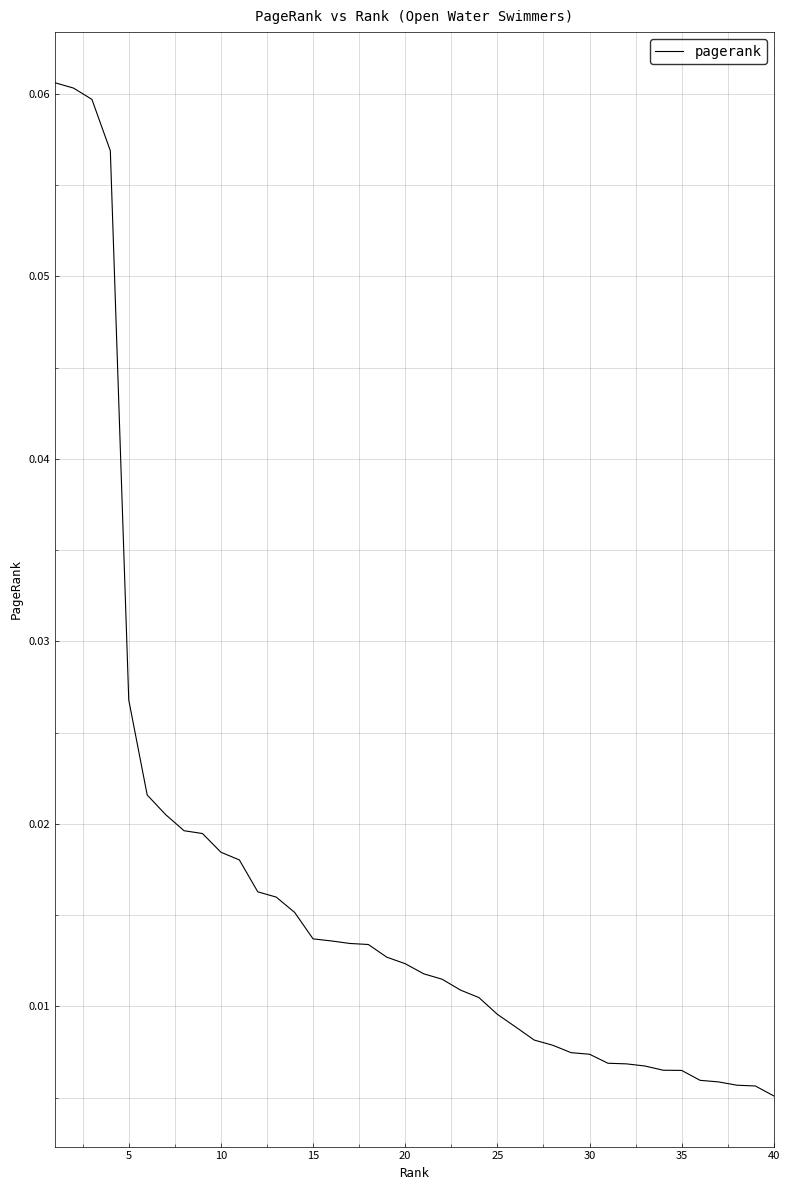

Does the chart have visible grid lines?

Yes